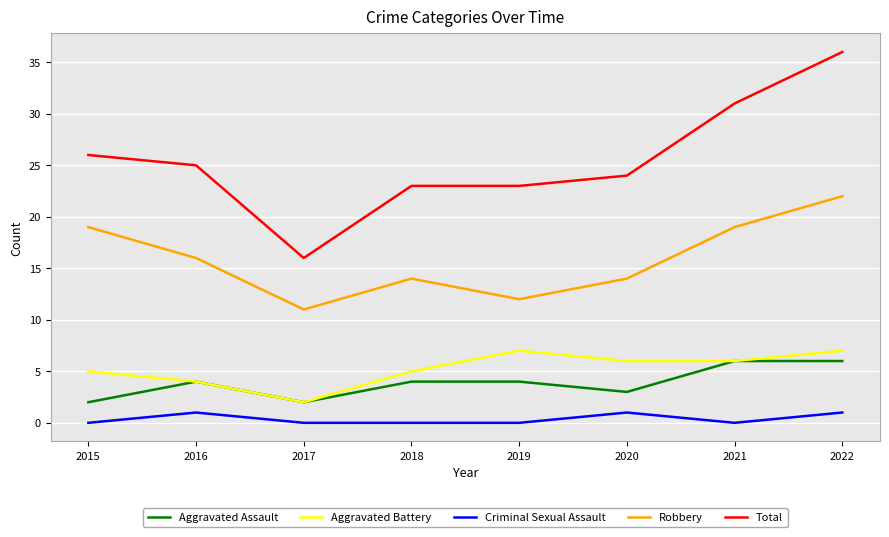

What is the sum of the Aggravated Assault values at 2020 and 2016?

7